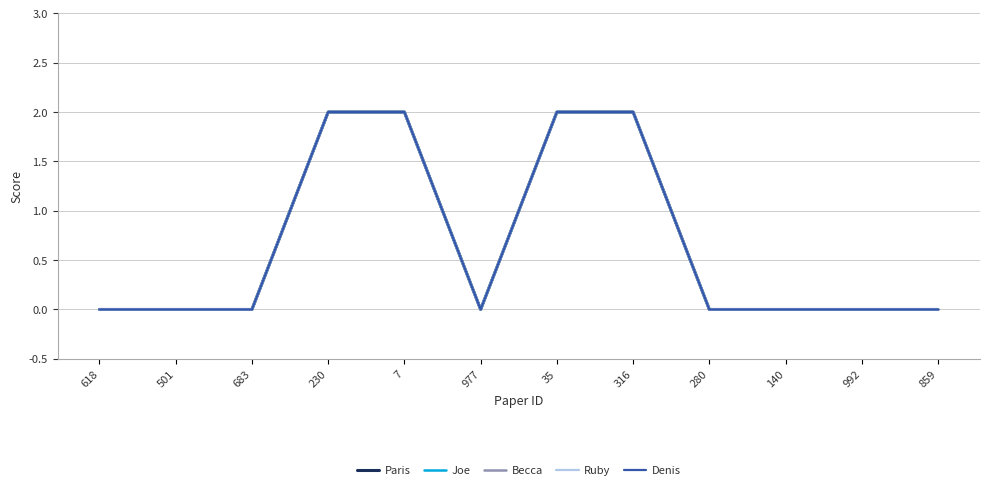

Is this an area chart (filled region under the line)?

No